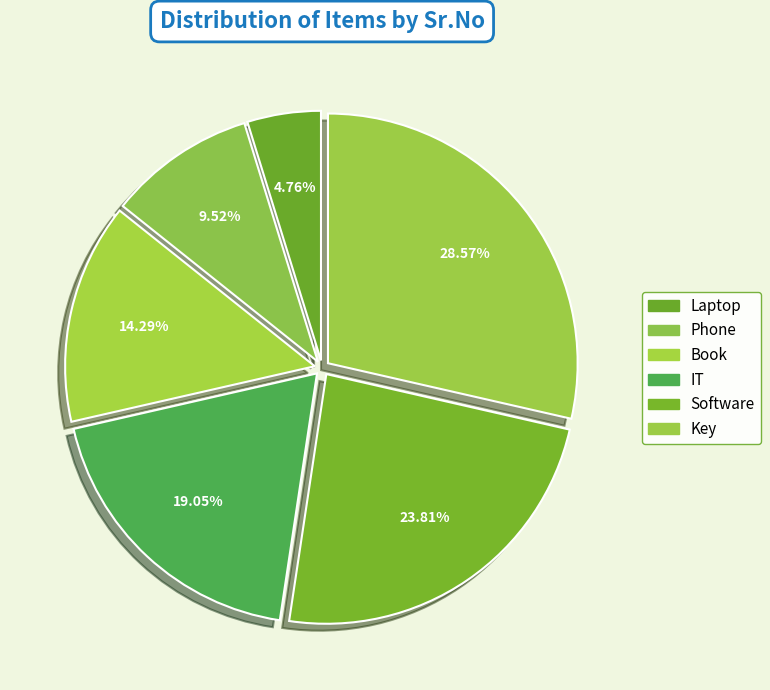

Does Phone account for over 50% of the chart?

No